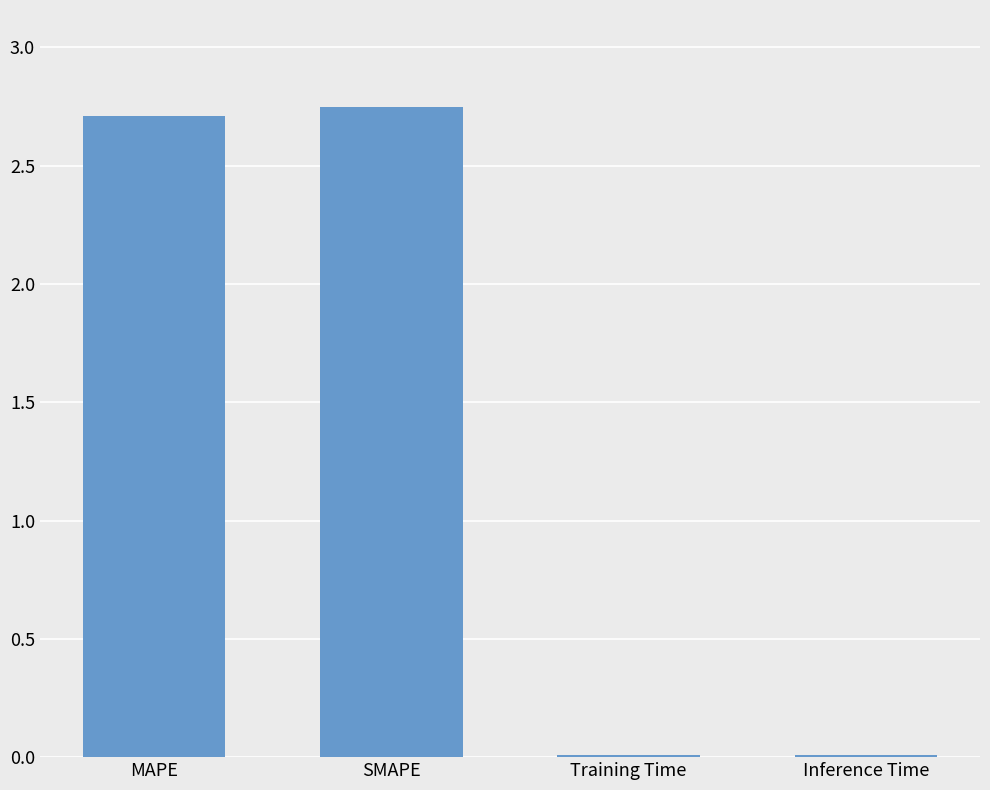

Which has a higher value, Inference Time or MAPE?

MAPE